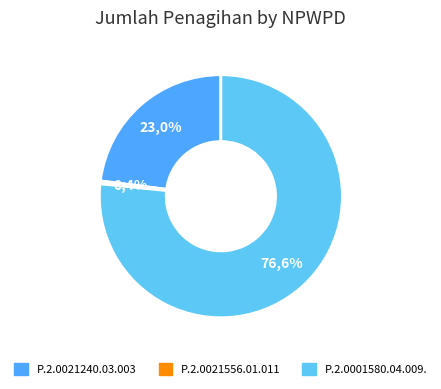

What is the ratio of the value at P.2.0001580.04.009. to the value at P.2.0021240.03.003?

3.3